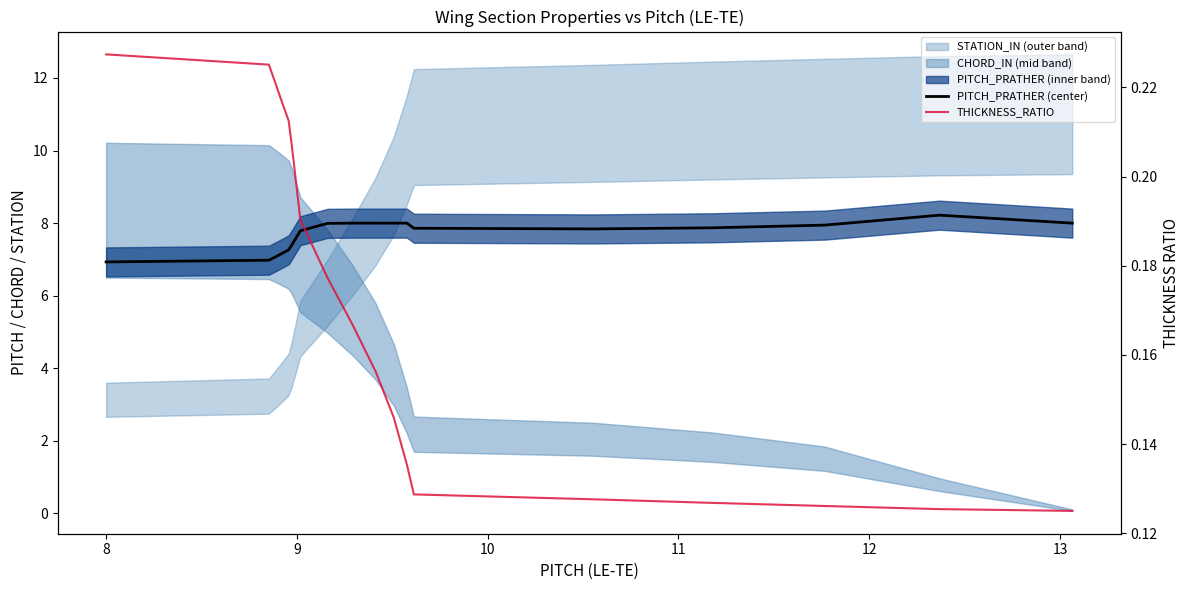

True or false: PITCH_PRATHER (center) and THICKNESS_RATIO cross at least once.

False